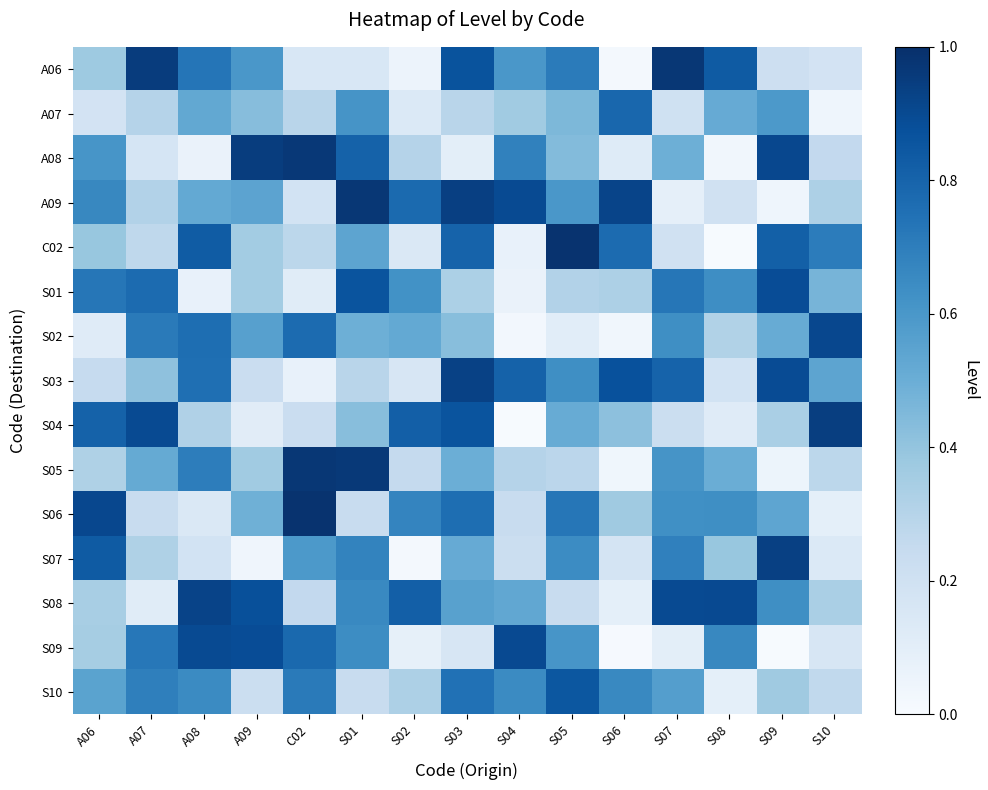

Which label corresponds to the largest value in the chart?

S05